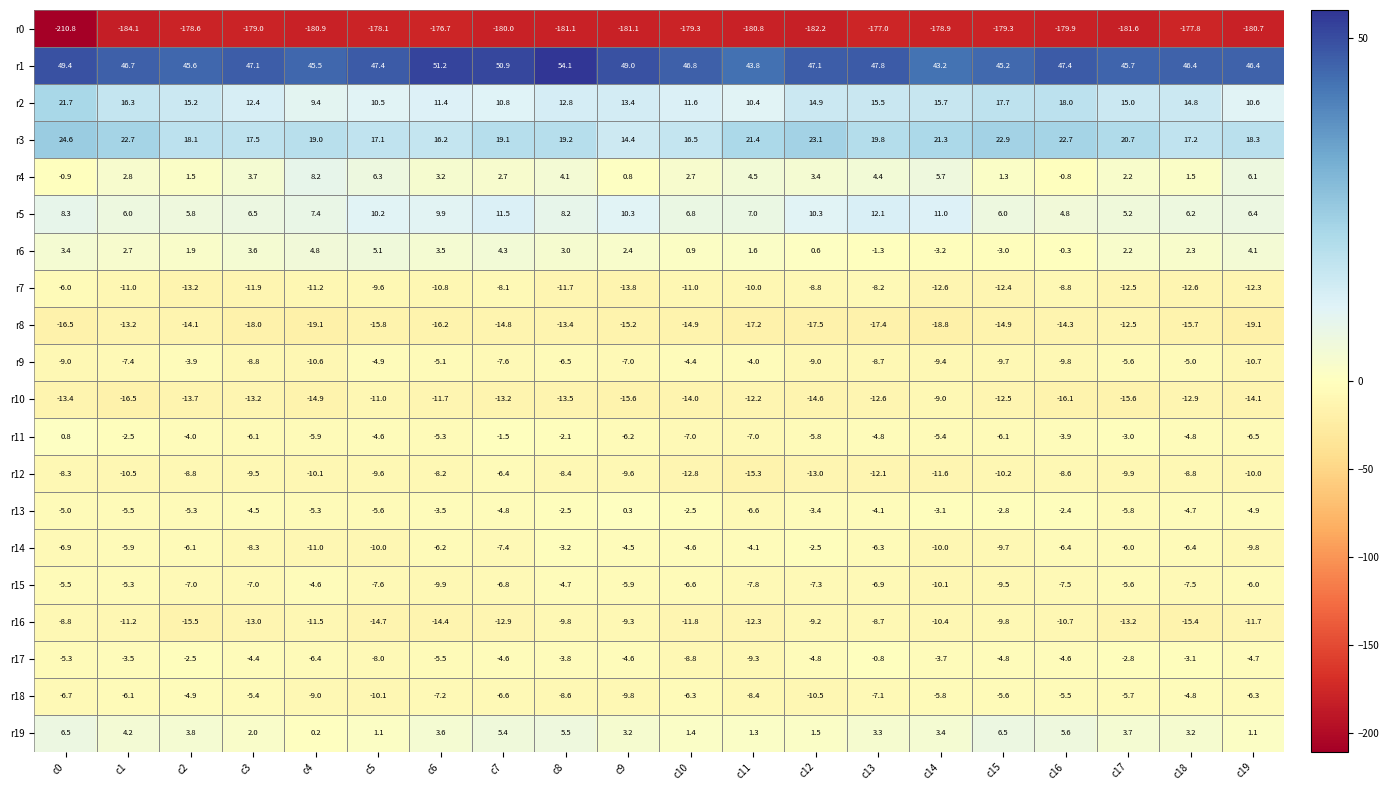

Which series has the widest spread of values?

r0